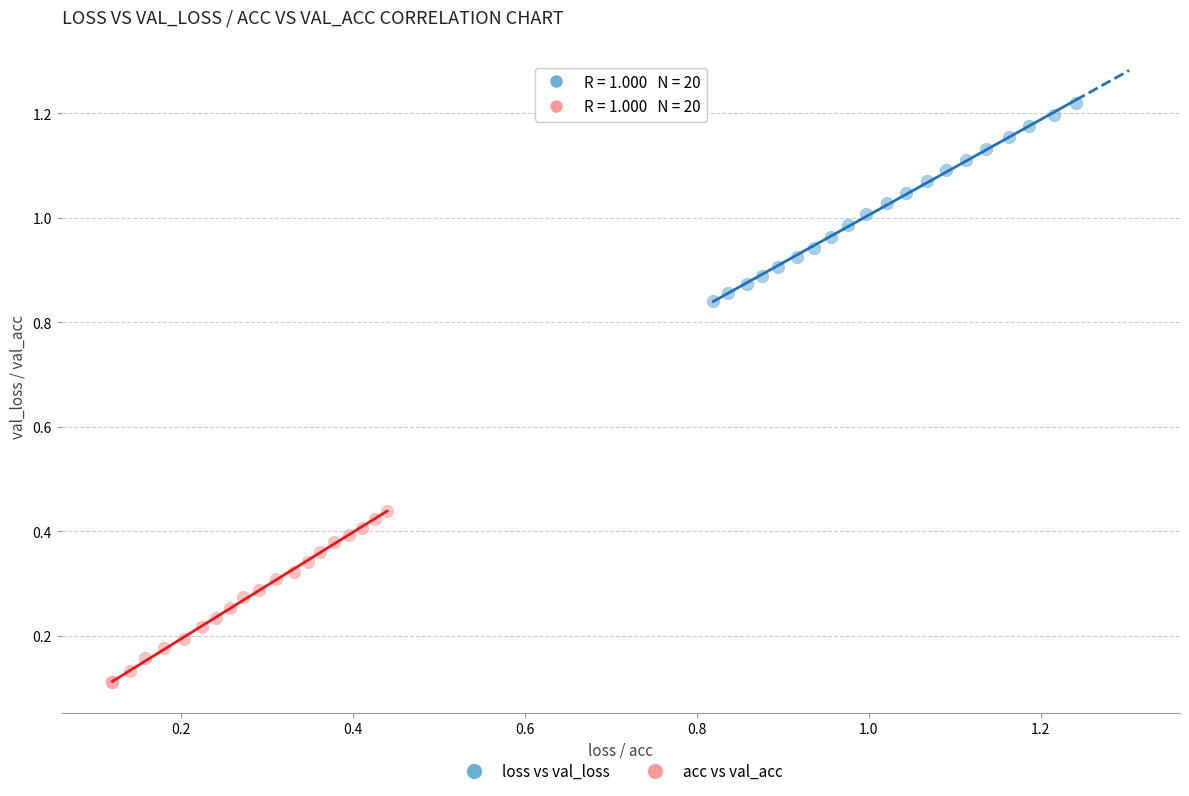

What are all the series names shown in the legend?

loss vs val_loss, acc vs val_acc